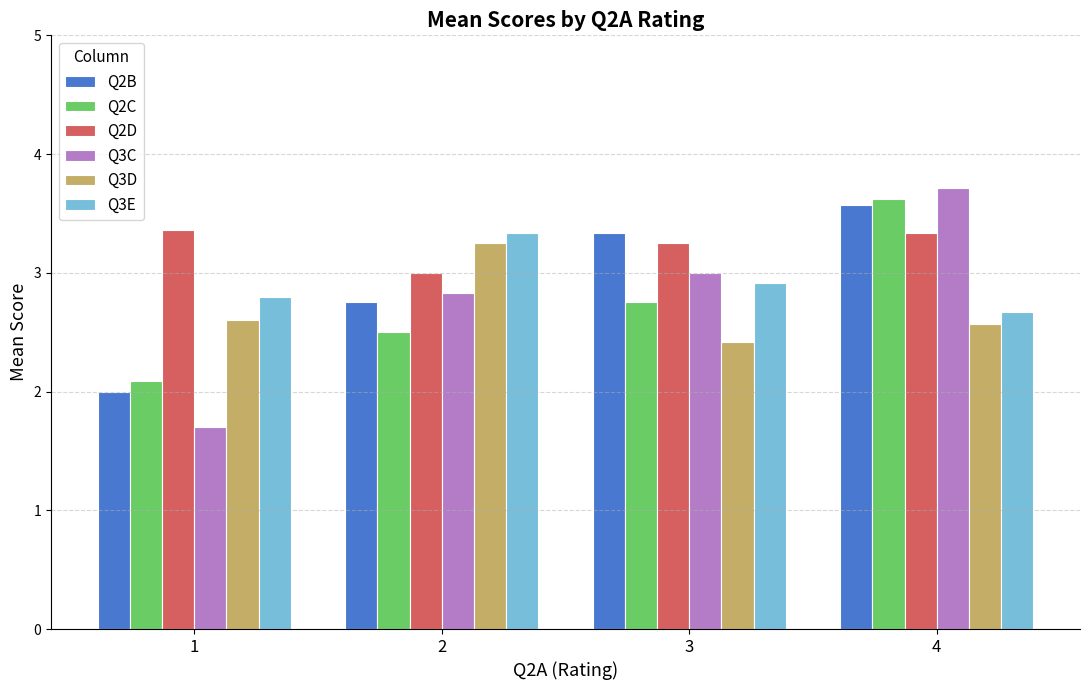

How many groups of bars are there?

4